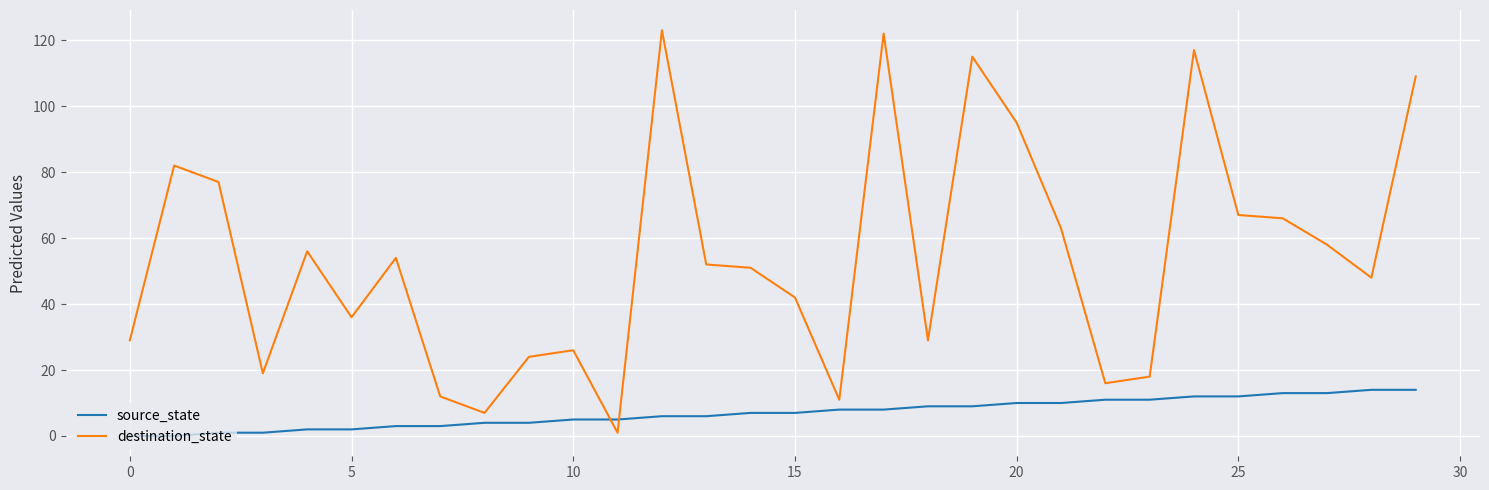

Which series has the widest spread of values?

destination_state